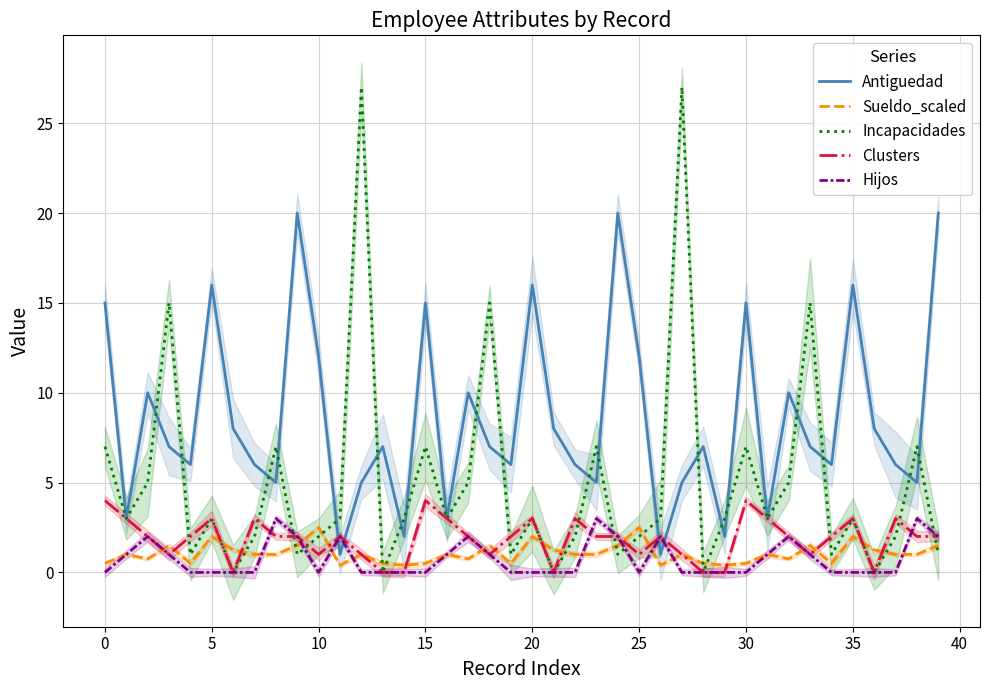

Count the number of data series in this chart.

5